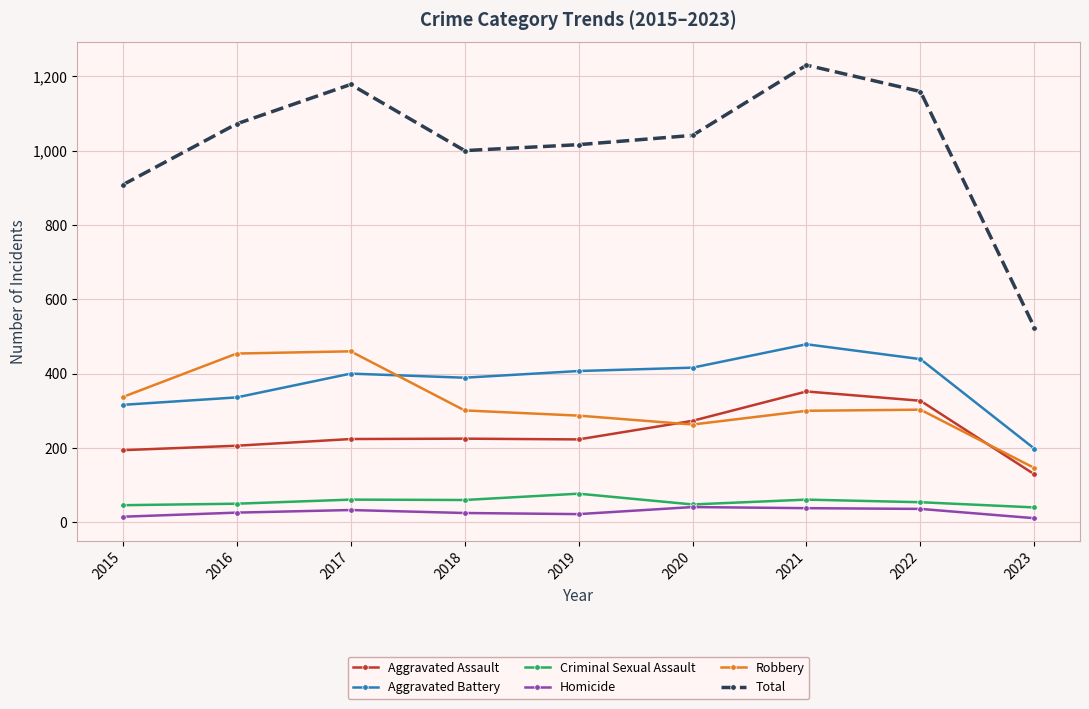

What is the sum of the Homicide values at 2023 and 2015?

26